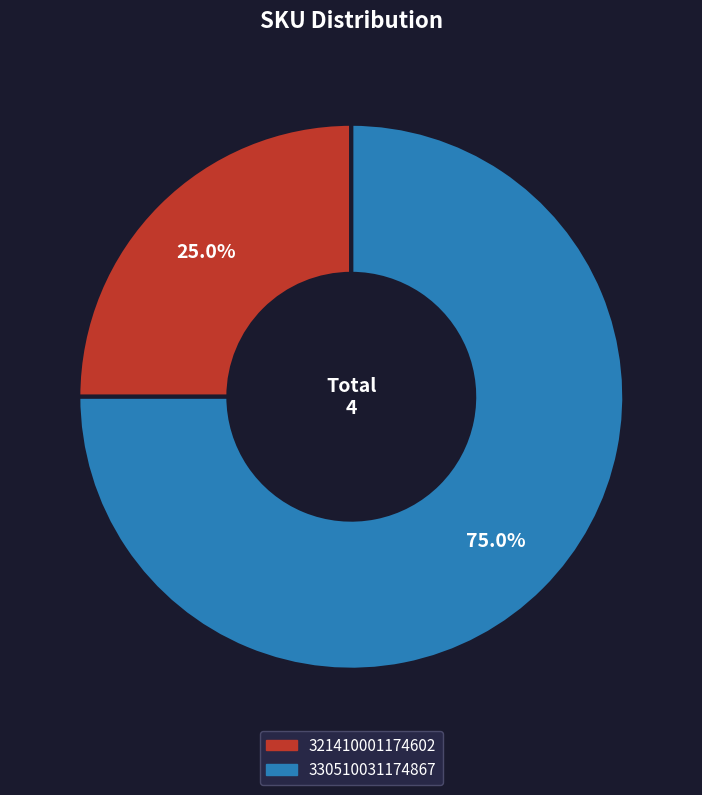

The 321410001174602 slice represents 25% of the pie. True or false?

True